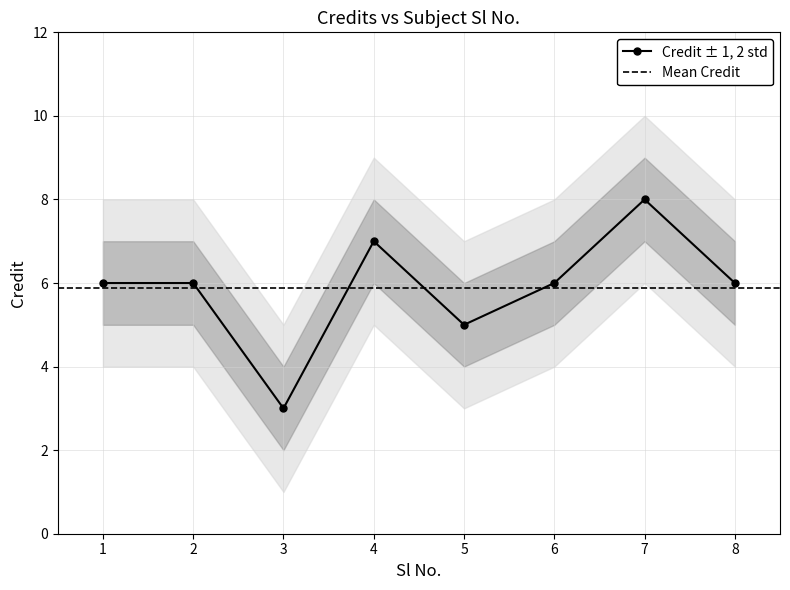

Reading right to left, what are all the values shown in this chart?

6	8	6	5	7	3	6	6